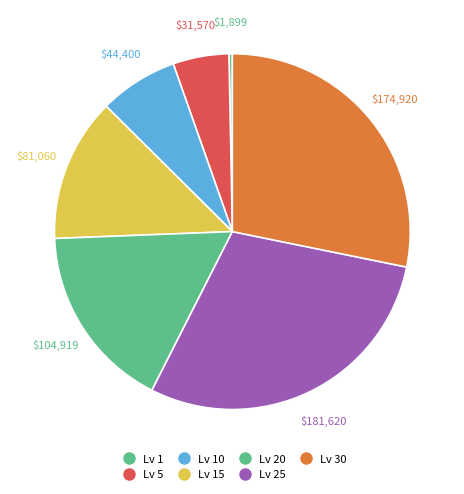

Count the number of slices in the pie.

7